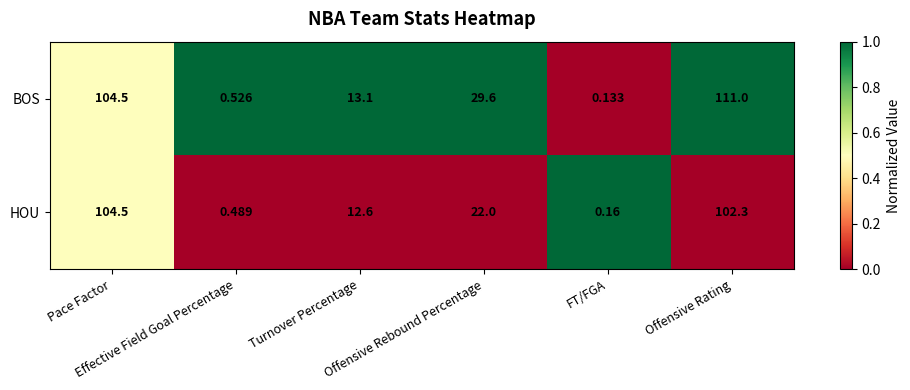

How many values in the BOS series exceed 29?

3